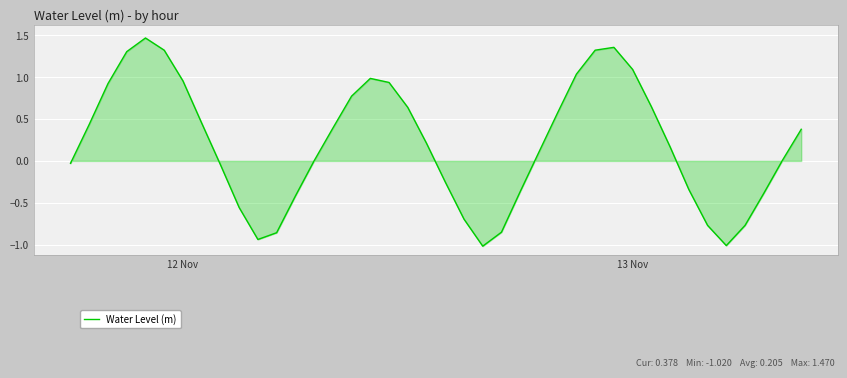

What is the smallest value displayed?

-1.0